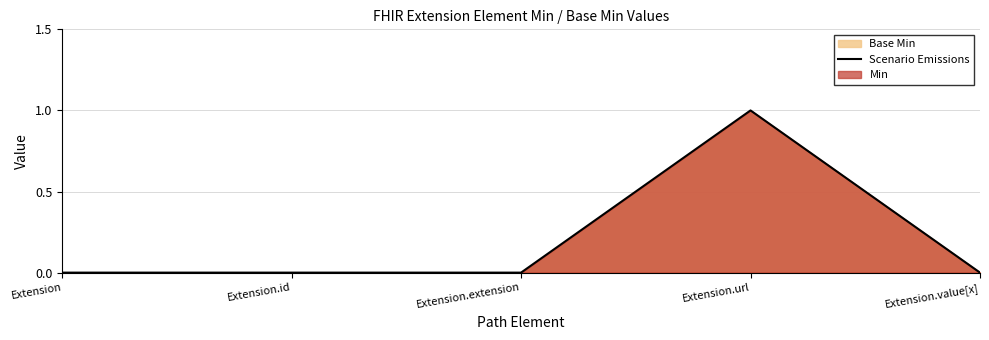

How many categories are shown in the chart?

5